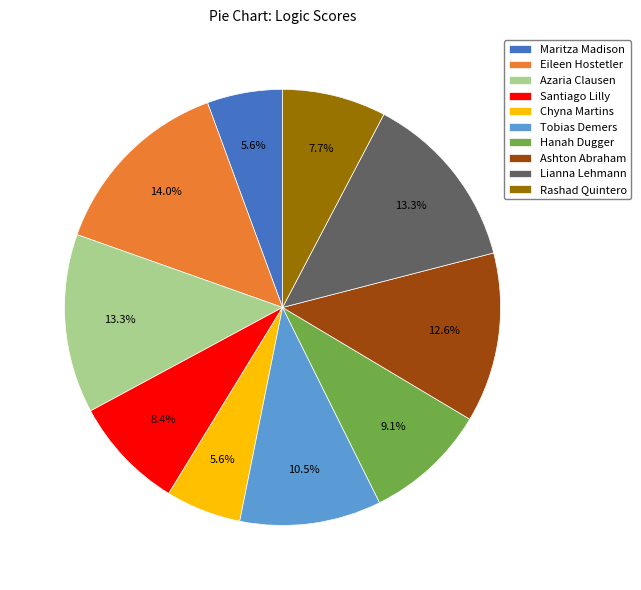

Which category has the biggest portion of the pie?

Eileen Hostetler